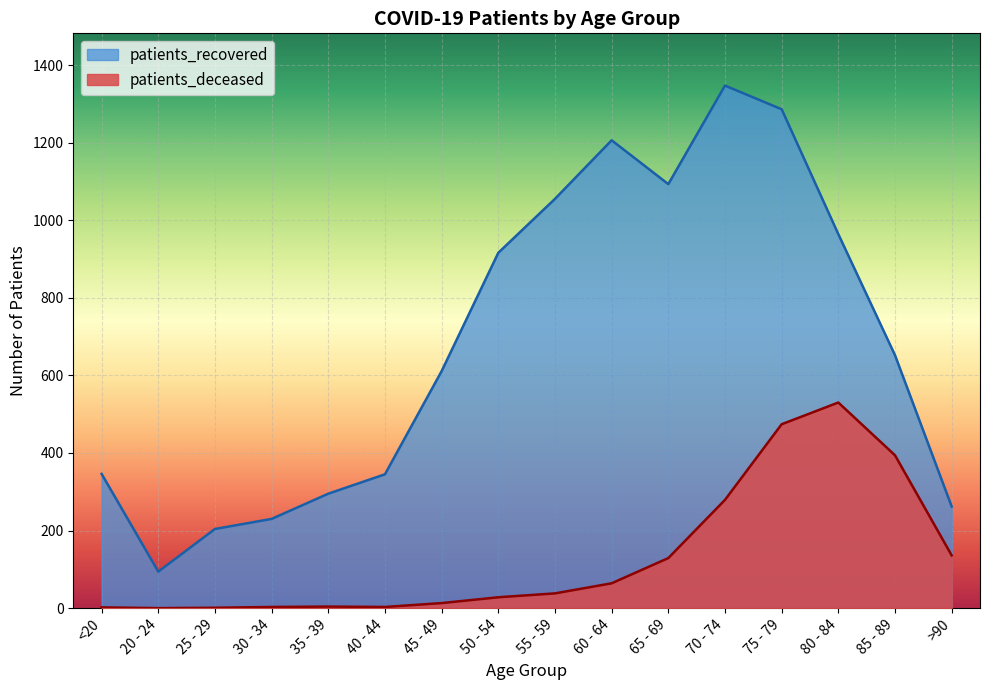

The patients_recovered series shows 572 at 75 - 79. True or false?

False